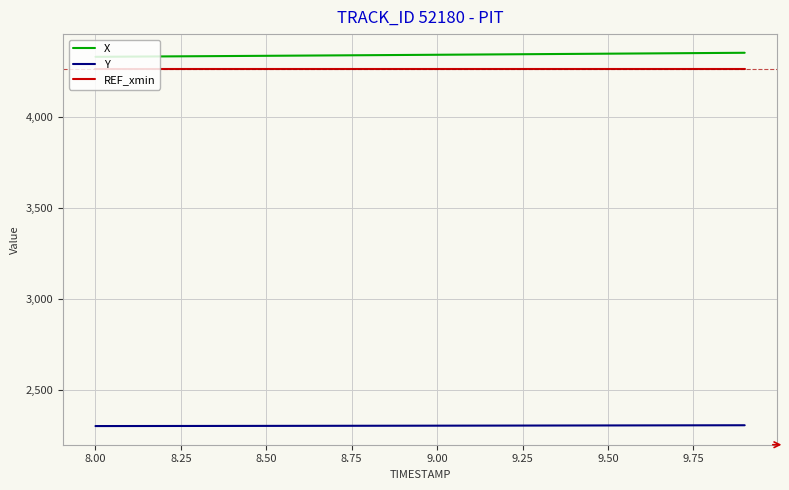

Rank the series by their maximum value, from lowest to highest.

Y, REF_xmin, X